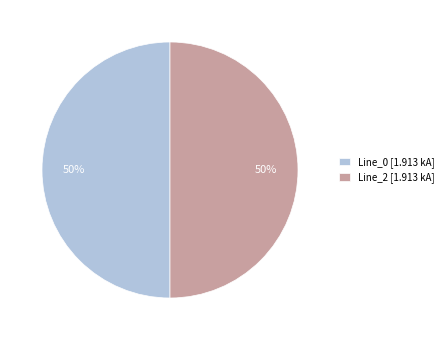

Approximately how many times larger is the value at Line_2 [1.913 kA] compared to Line_0 [1.913 kA]?

1.0